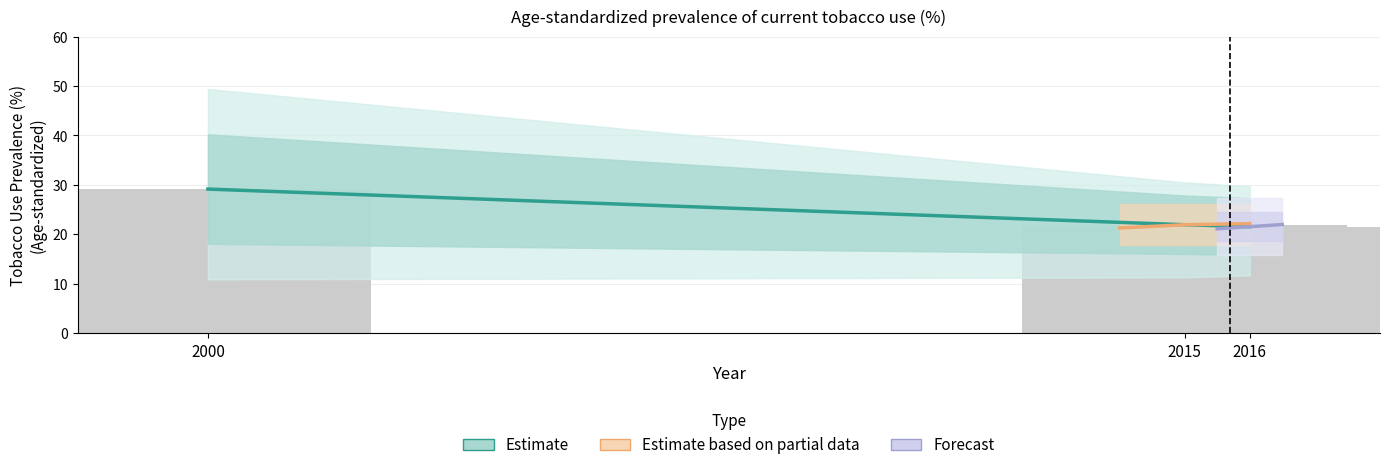

Is the value of Forecast at 2016 greater than the value of Estimate based on partial data at 2016?

No